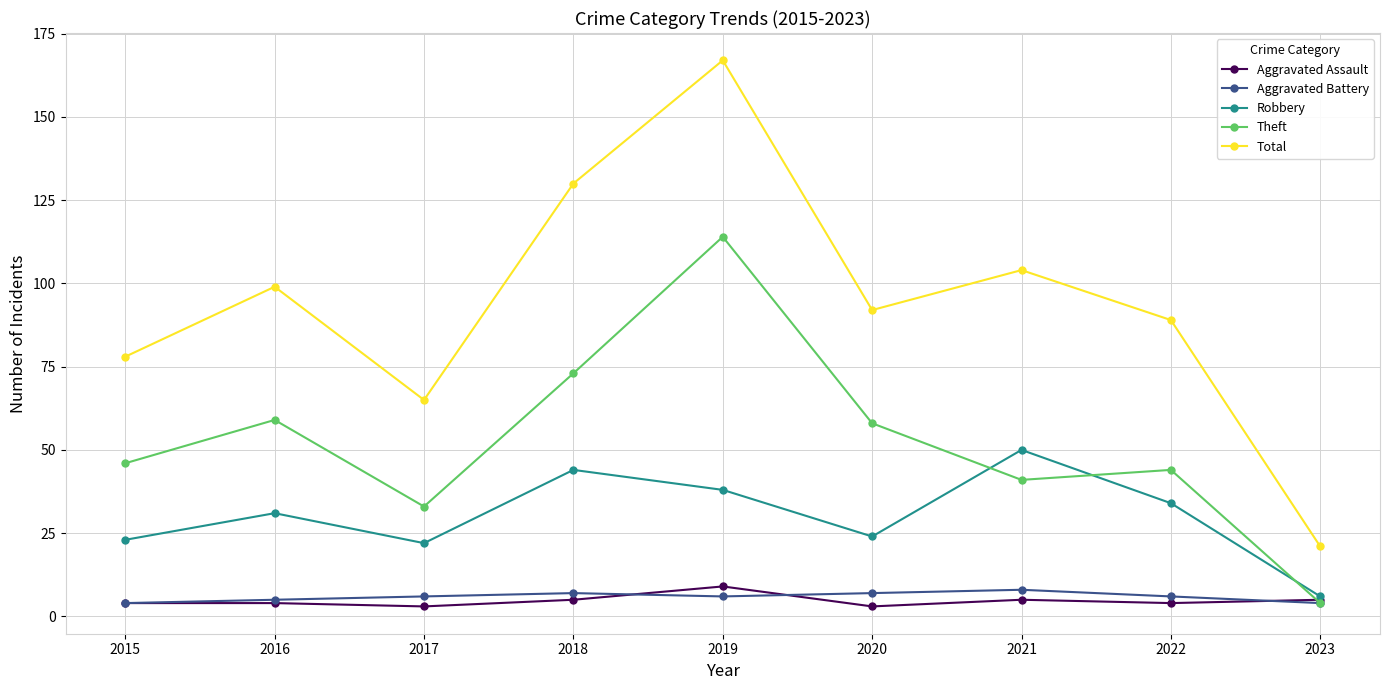

Rank the series at 2019 from lowest to highest value.

Aggravated Battery, Aggravated Assault, Robbery, Theft, Total